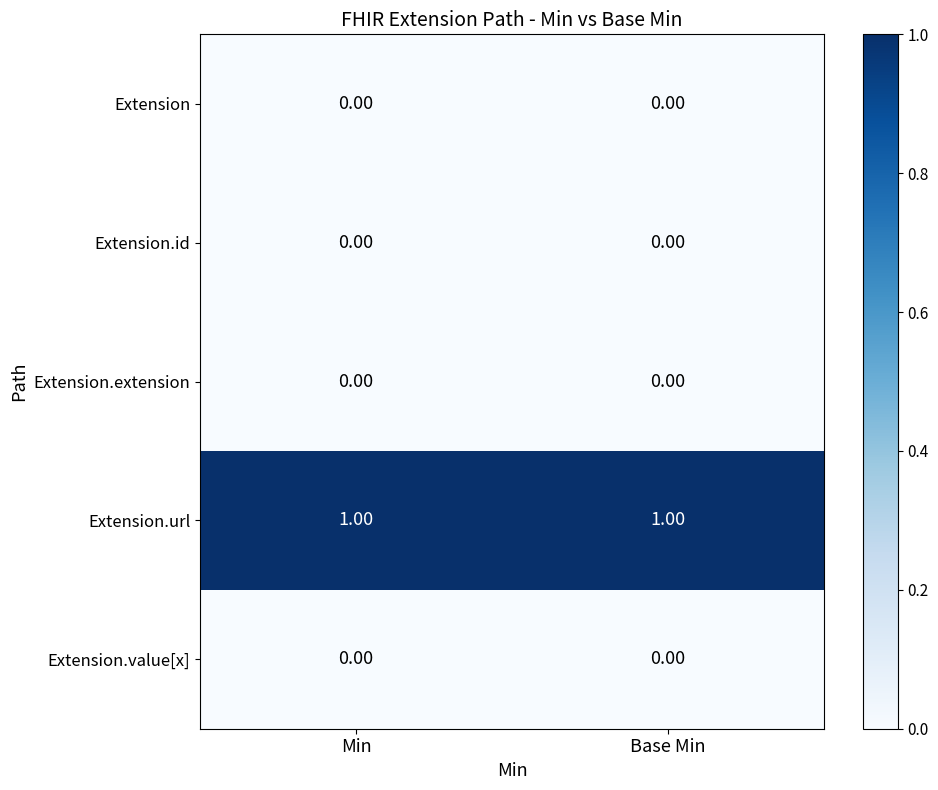

Reading left to right, list all the values displayed in this chart.

Extension: Min=0	Base Min=0
Extension.id: Min=0	Base Min=0
Extension.extension: Min=0	Base Min=0
Extension.url: Min=1	Base Min=1
Extension.value[x]: Min=0	Base Min=0